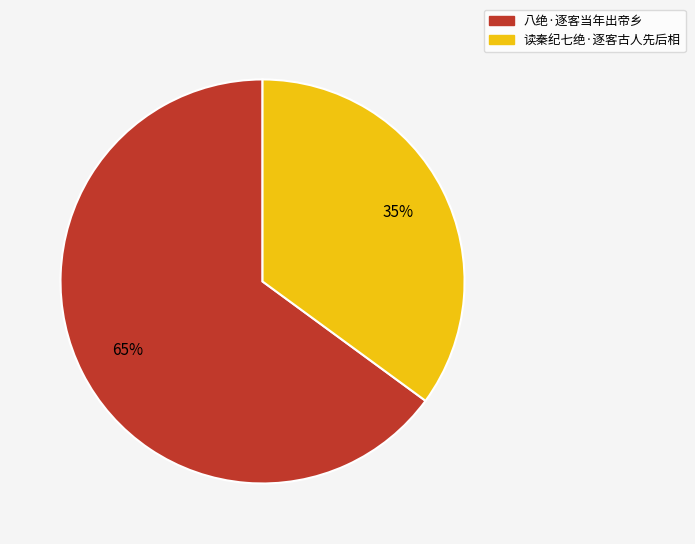

What percentage is the 读秦纪七绝·逐客古人先后相 slice, to the nearest percent?

35%